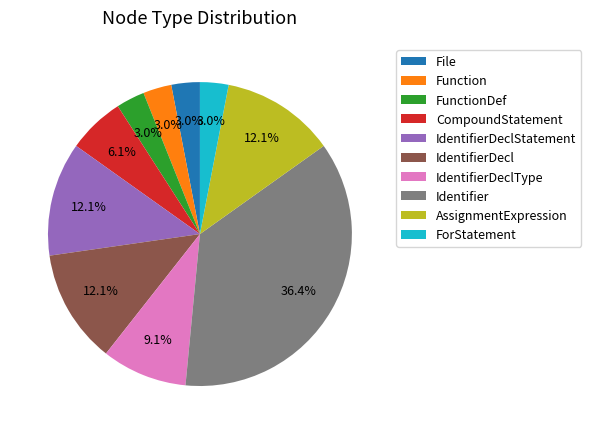

To the nearest percent, what portion does IdentifierDeclStatement represent?

12%